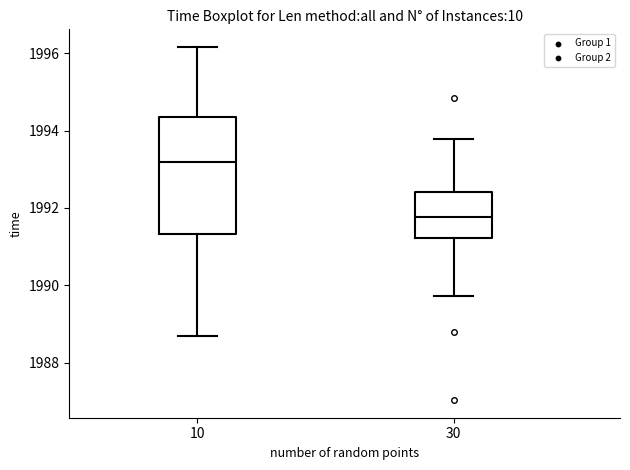

Reading left to right, read every box against the y-axis: the position of its median line, the range the box covers, and the ends of its whiskers. The values are not printed on the chart, so give them approximately, as read against the axis.

10: median 1993.2, box 1991.4 to 1994.4, whiskers 1988.6 to 1996.2
30: median 1991.8, box 1991.2 to 1992.4, whiskers 1989.8 to 1993.8